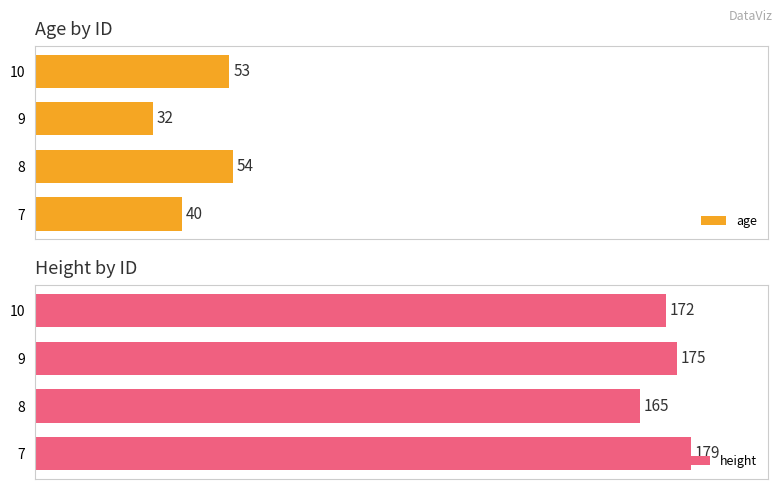

List the labels in order of age value, smallest first.

9, 7, 10, 8